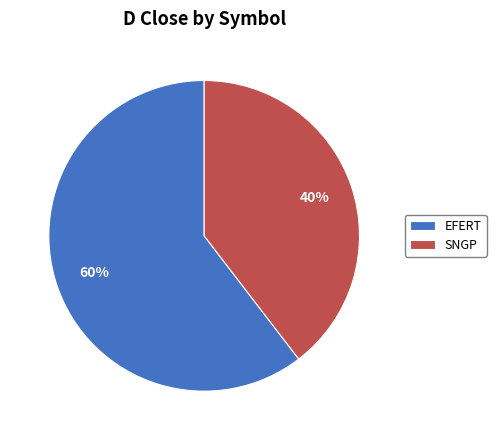

Combined, do SNGP and EFERT account for over 50%?

Yes